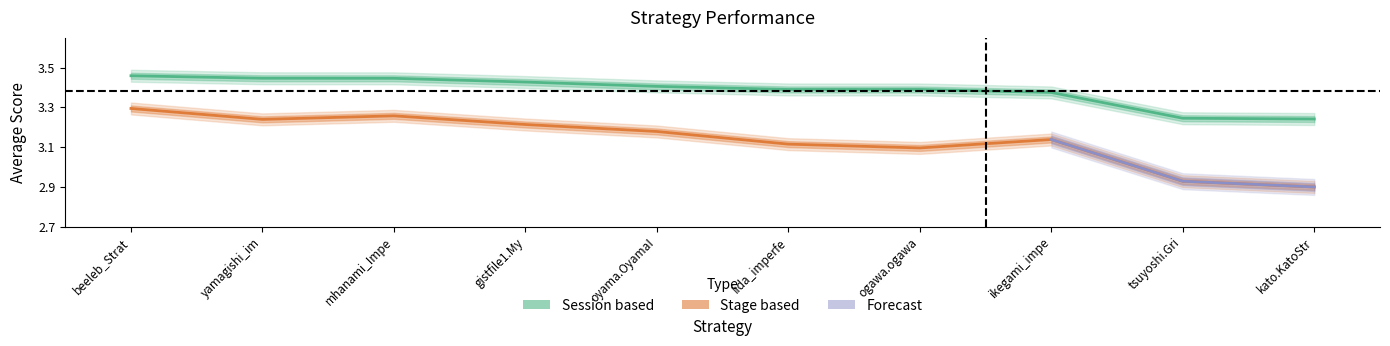

Rank the series at oyama.OyamaI from lowest to highest value.

Stage based, Session based